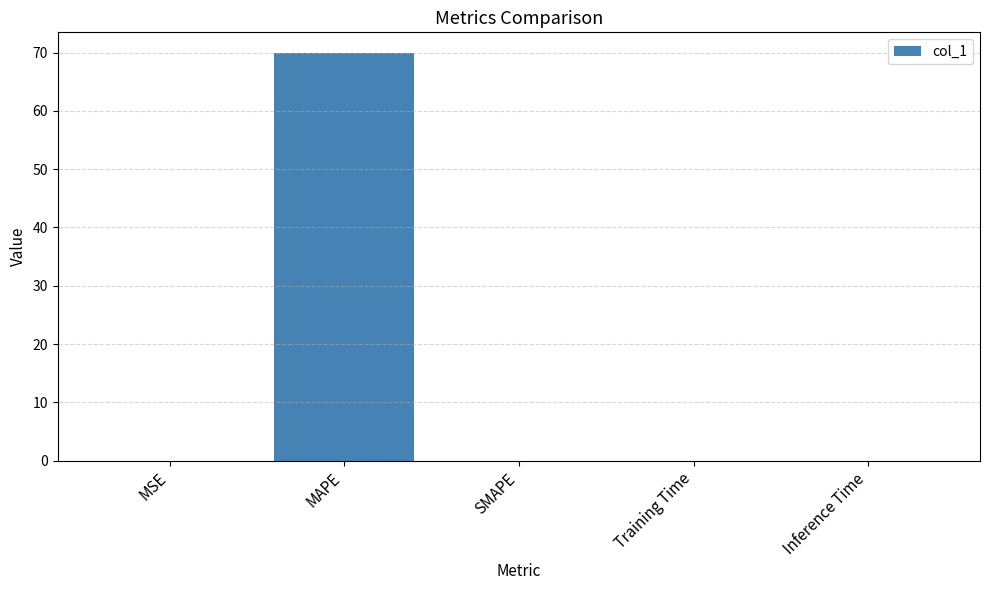

What is the sum of all values?

70.0